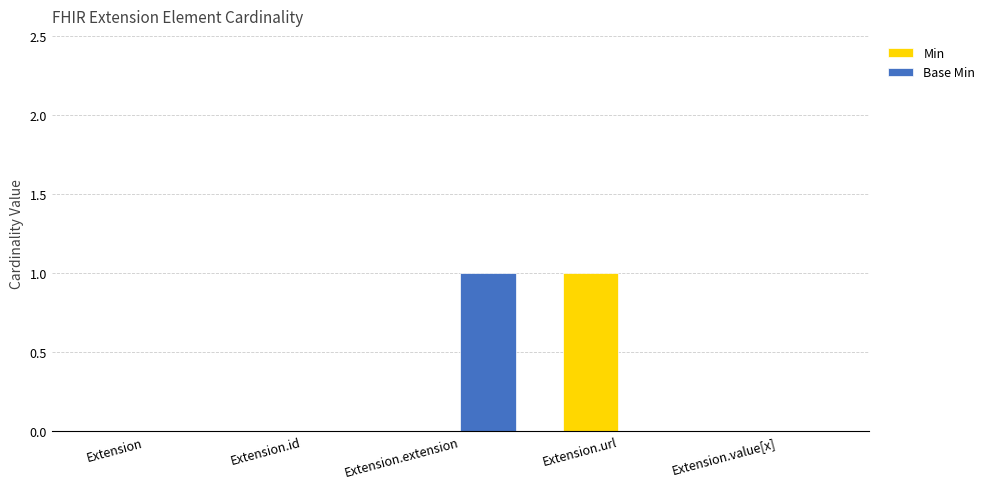

Reading left to right, what are all the values shown in this chart?

Min: 0	0	0	1	0
Base Min: 0	0	1	0	0